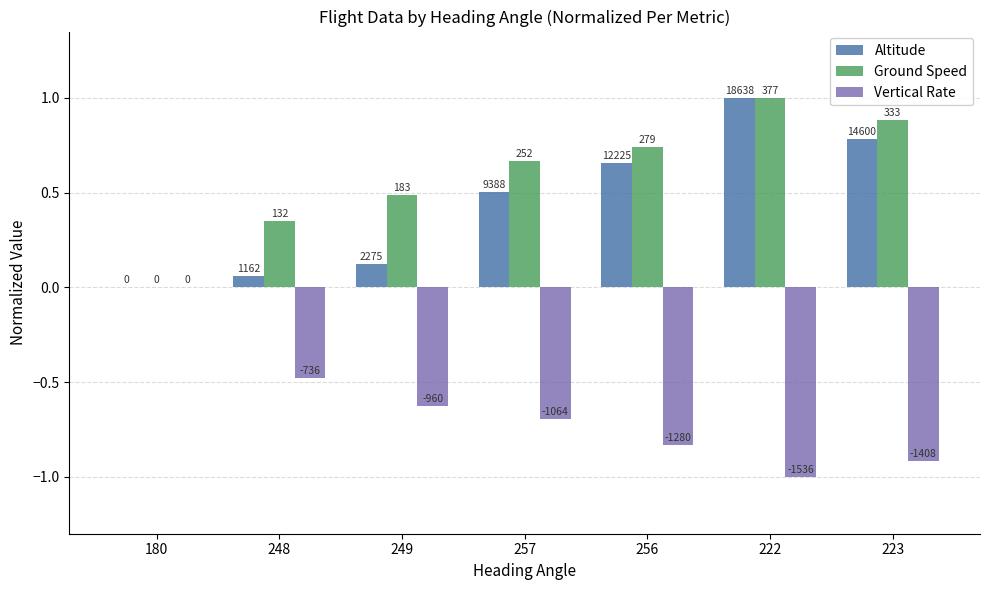

Does the chart contain stacked bars?

No